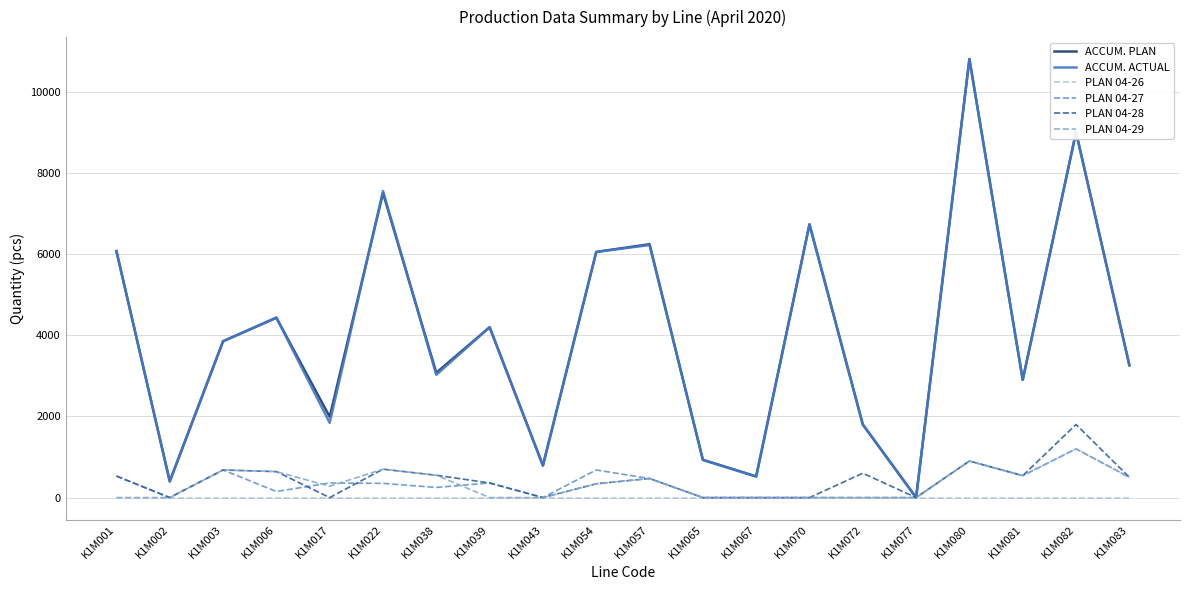

What is the difference between the highest and lowest values at K1M006?

4430